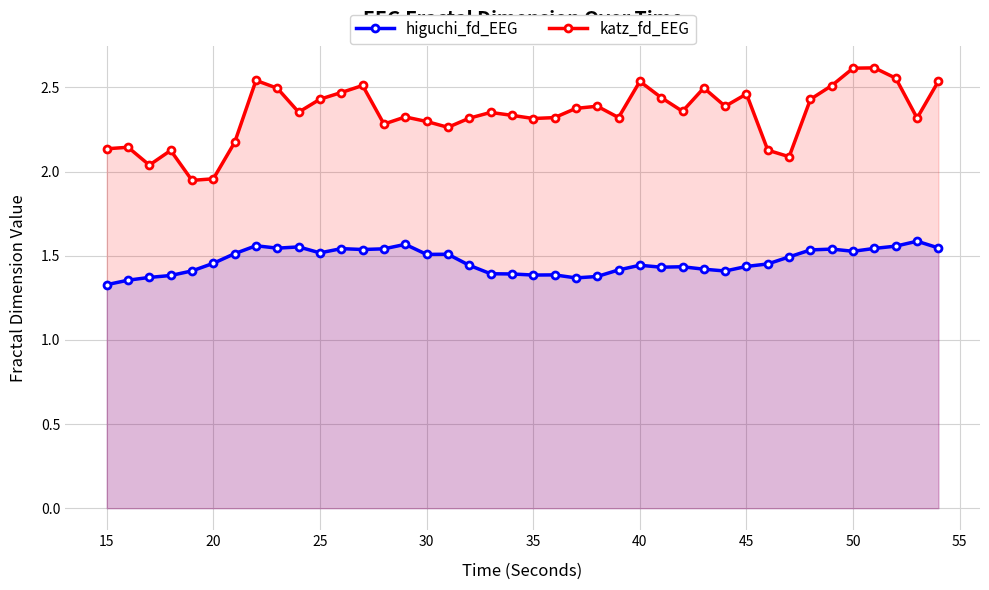

True or false: katz_fd_EEG has more than 2 interior local peaks.

True